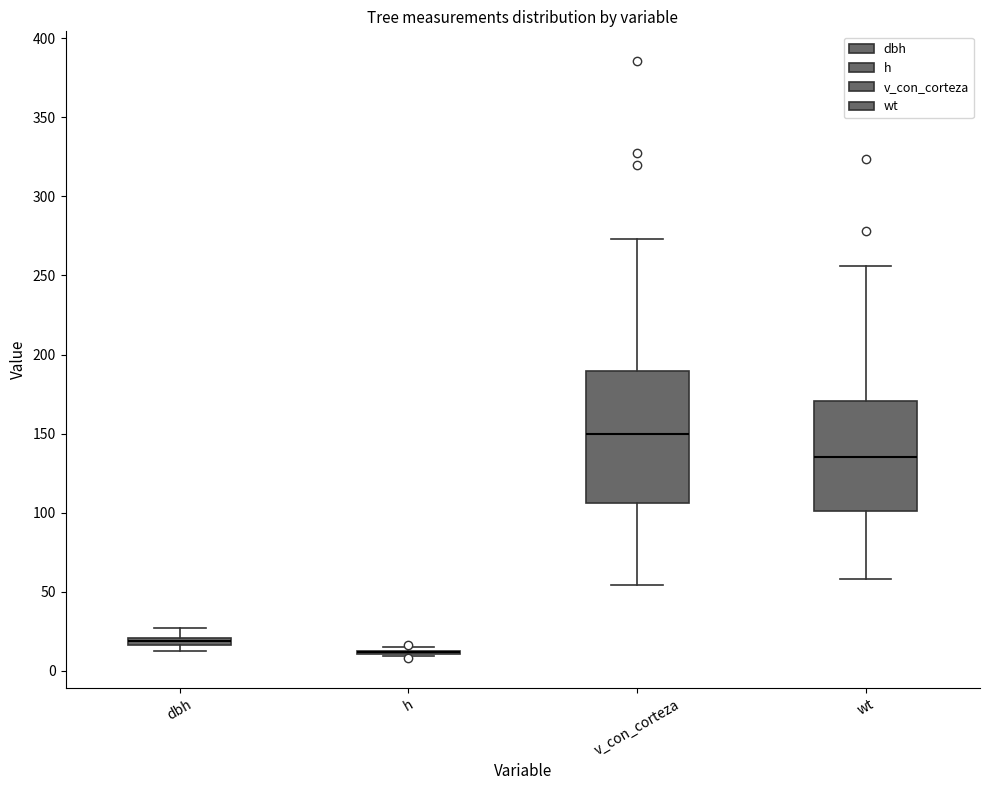

Where is the upper edge of the box for dbh on the y-axis? The values are not printed on the chart, so give them approximately, as read against the axis.

20